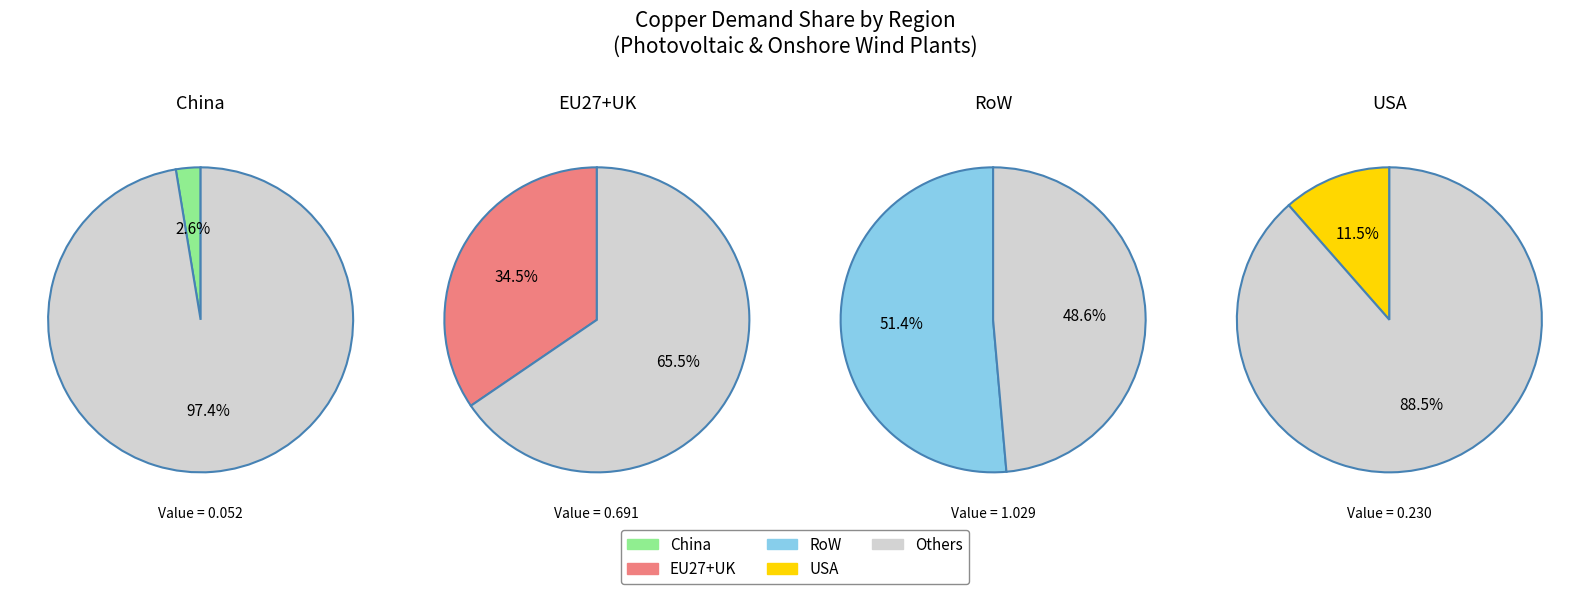

Which slice is the smallest?

China